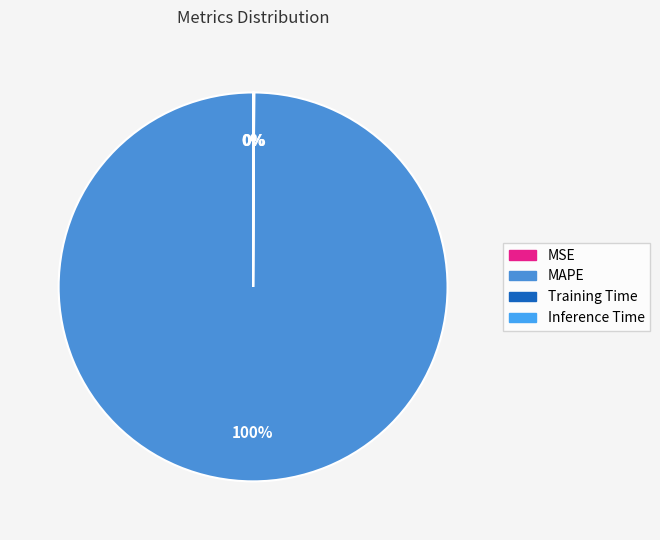

Which slice represents more than half of the pie?

MAPE